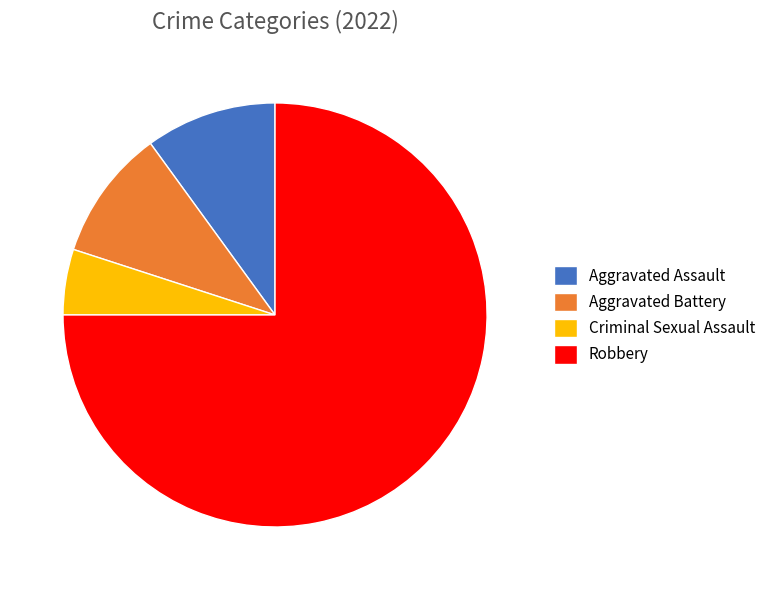

The Aggravated Battery slice represents 10% of the pie. True or false?

True